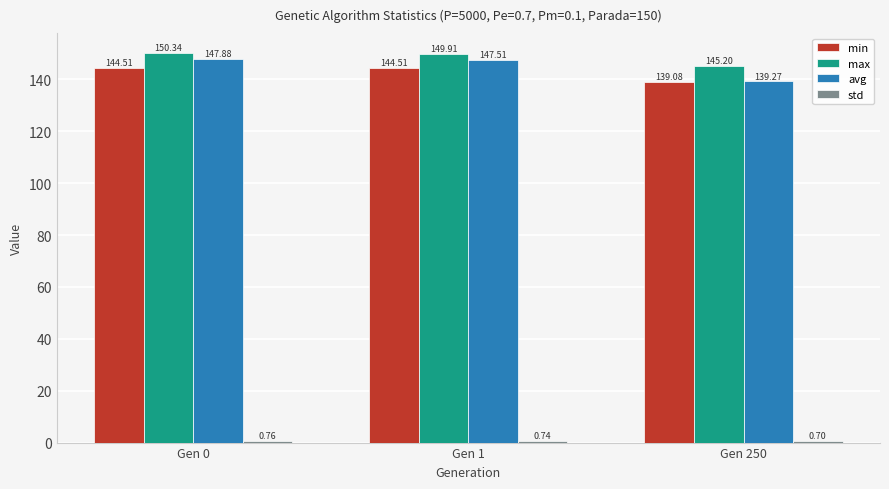

Which label corresponds to the smallest value in the chart?

Gen 250